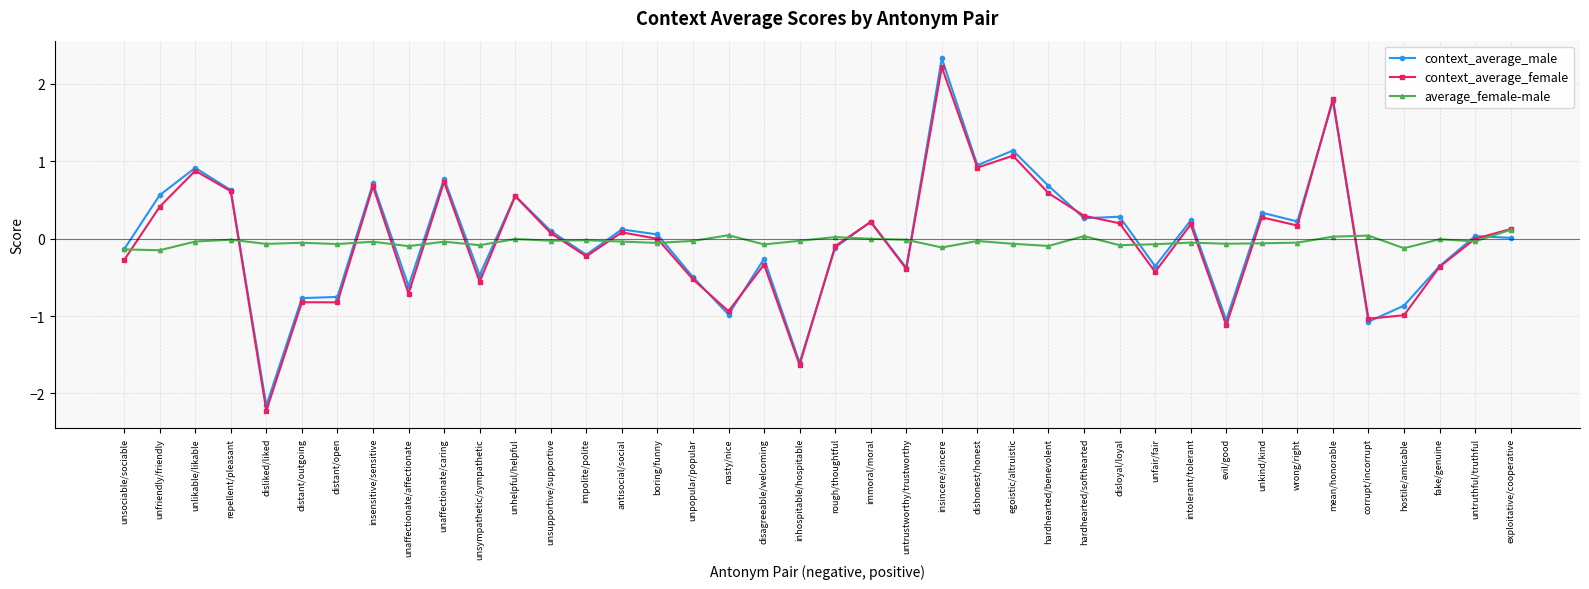

Which series changed the most between repellent/pleasant and unsupportive/supportive?

context_average_female